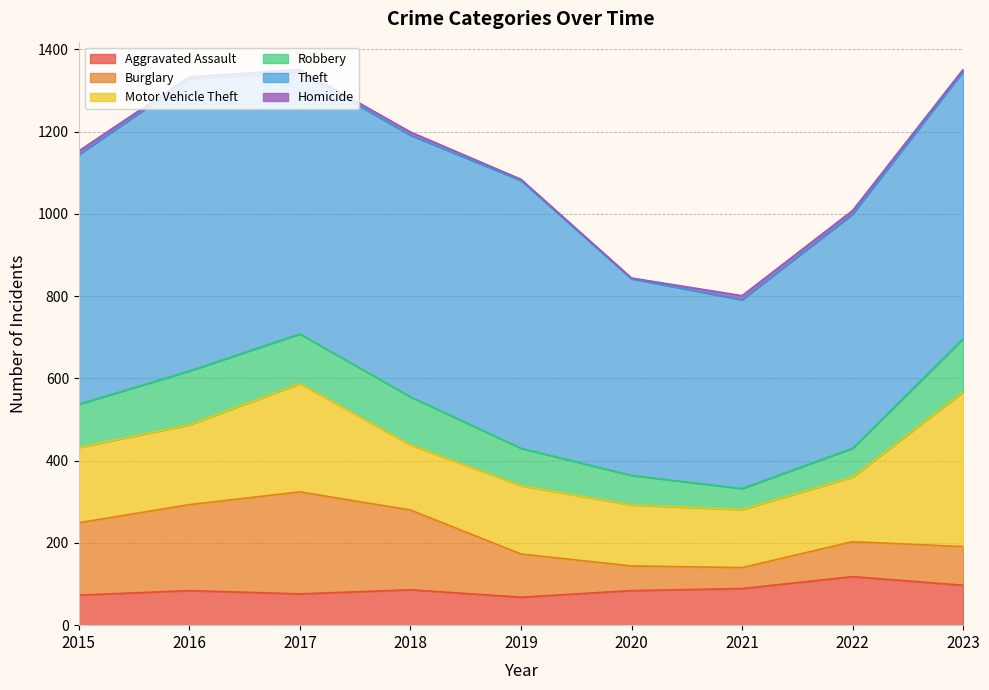

List the labels in order of Motor Vehicle Theft value, largest first.

2023, 2017, 2016, 2015, 2019, 2018, 2022, 2020, 2021